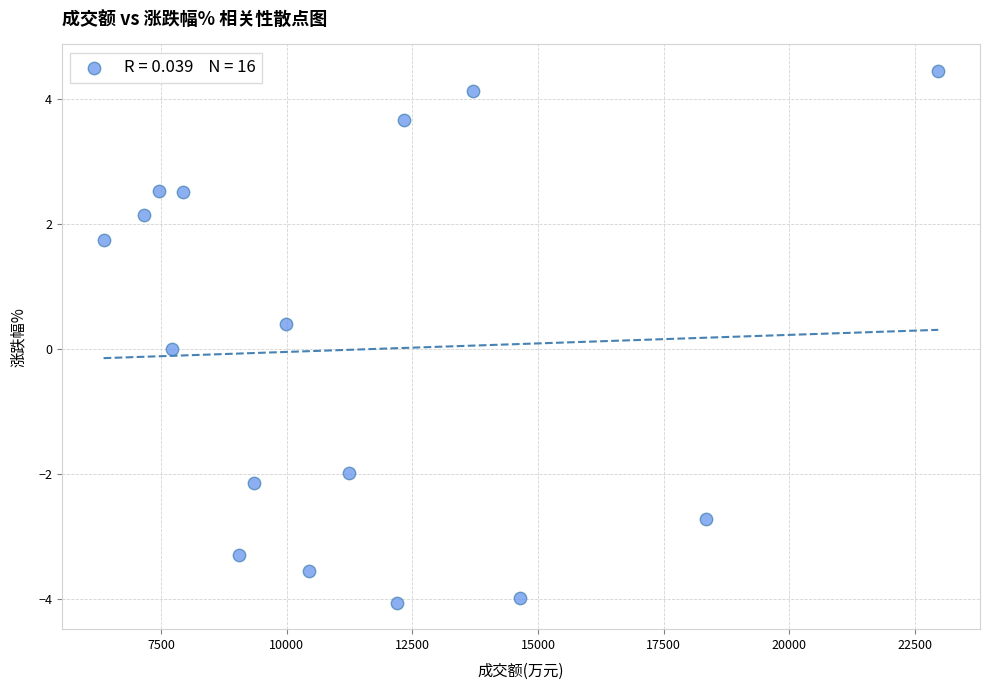

What is the range of X values (max minus min)?

16607.0